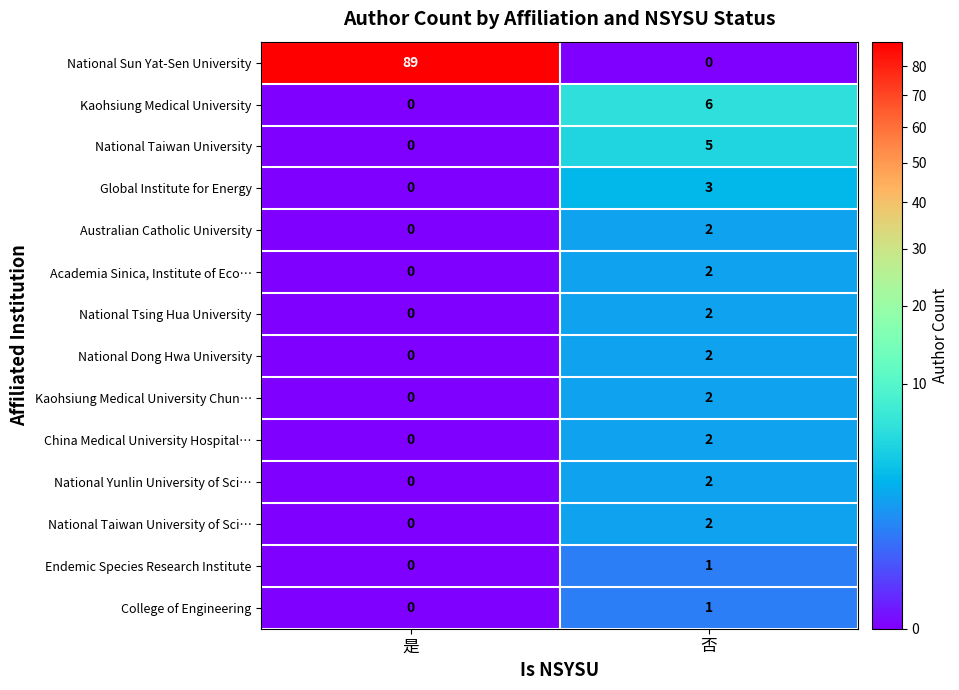

At how many categories does at least one series exceed 19?

1